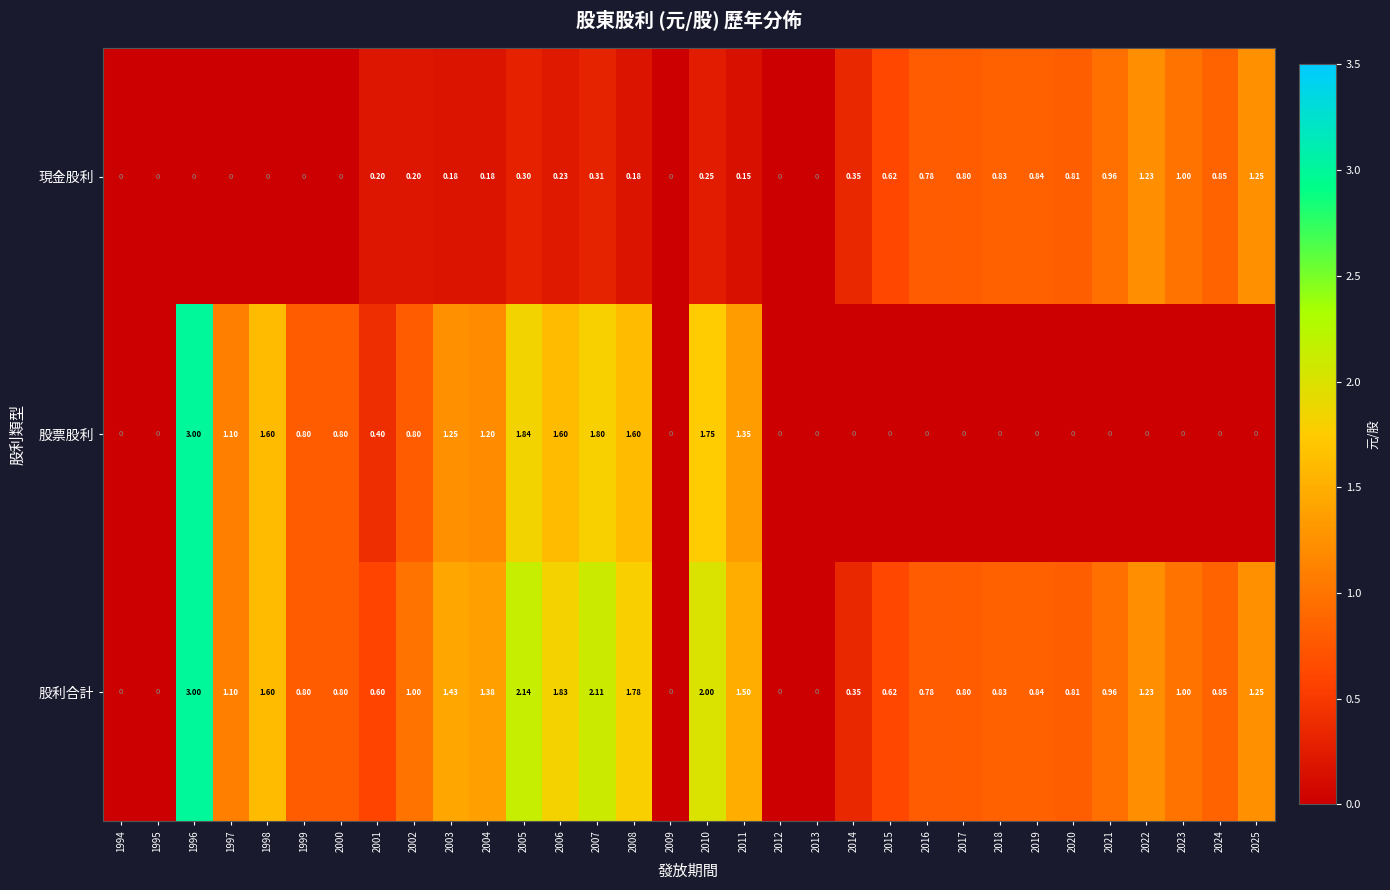

Which series has the largest total across all categories?

股利合計